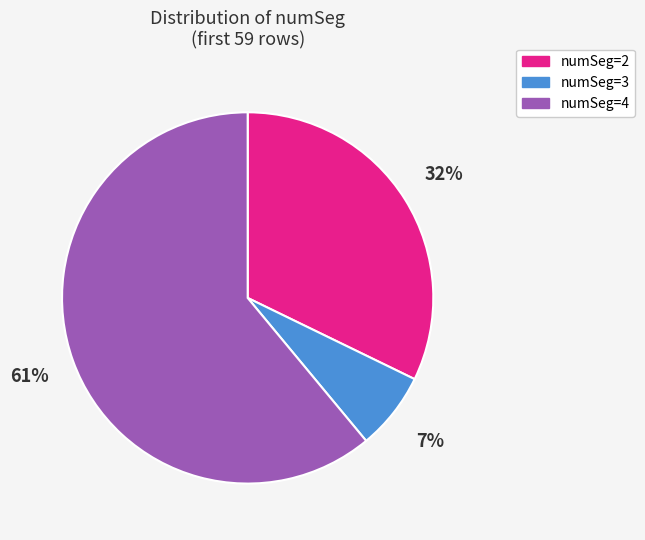

To the nearest percent, what percentage of the pie is numSeg=2?

32%